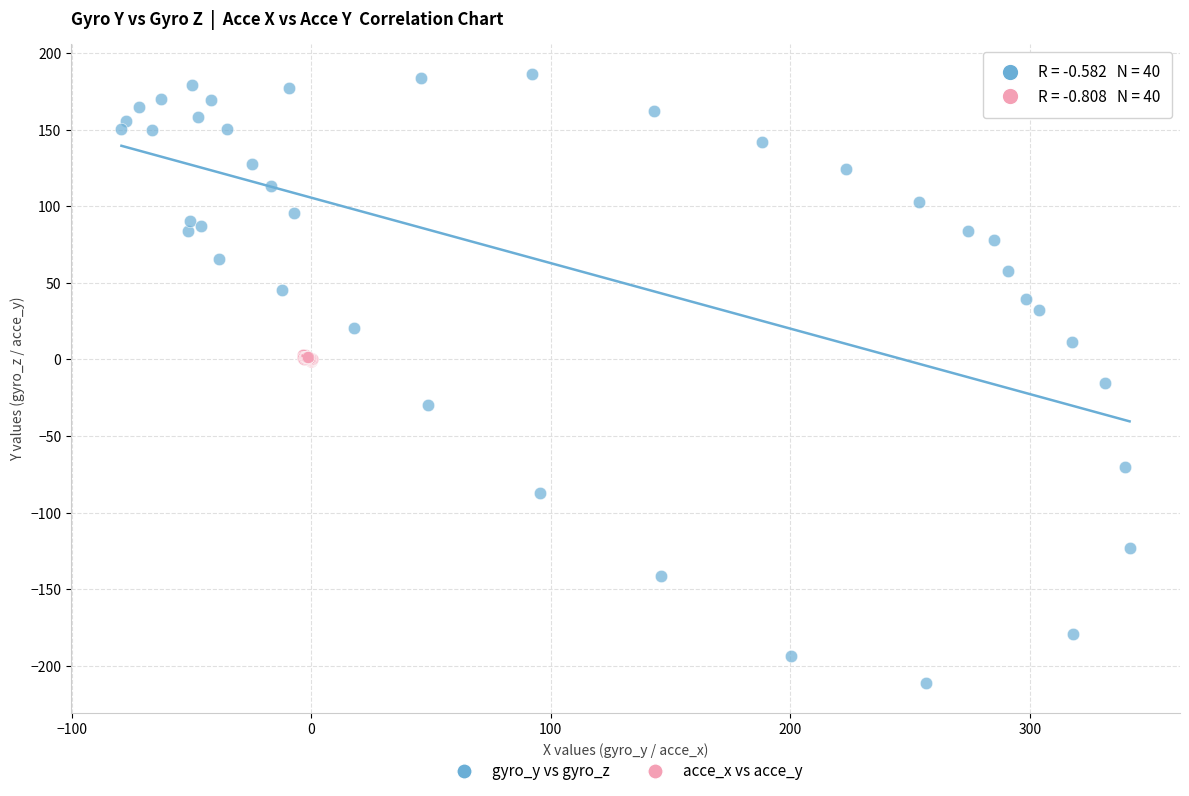

Which series reaches the minimum Y coordinate?

gyro_y vs gyro_z